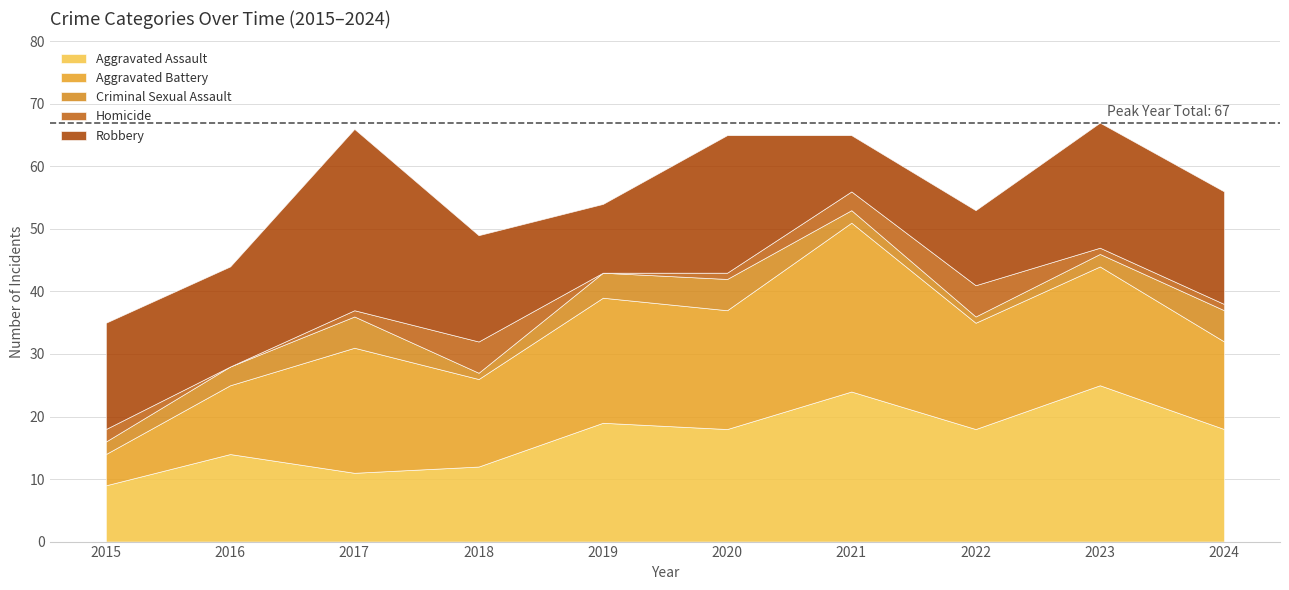

In Aggravated Assault, how many points are lower than both neighbors (excluding endpoints)?

3